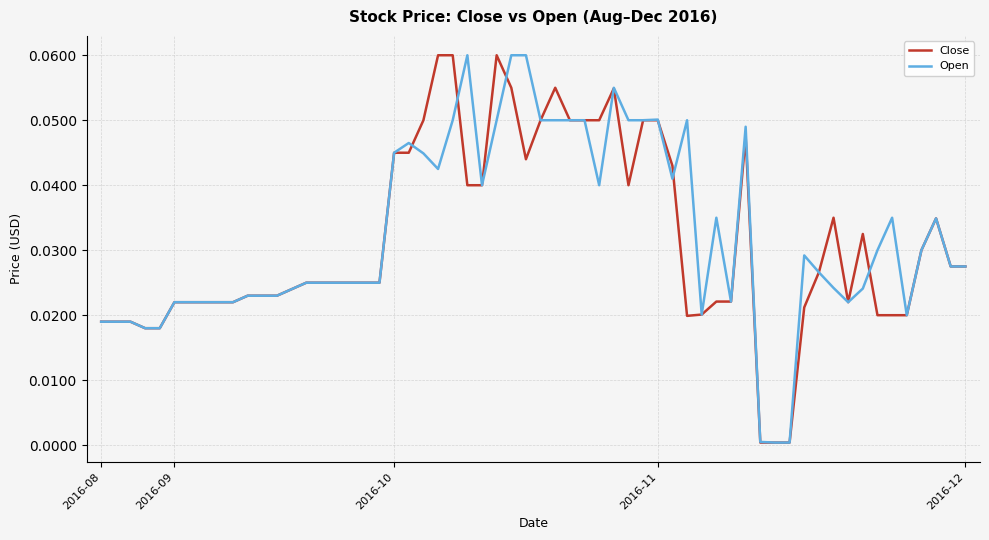

How many lines are shown in the chart?

2